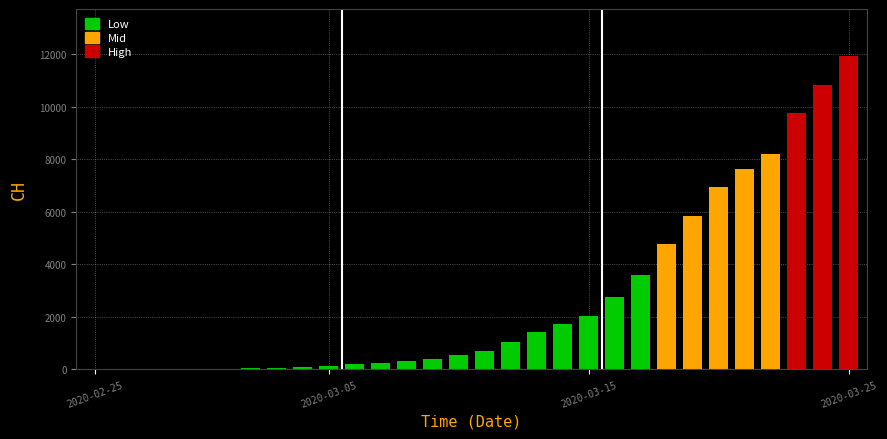

Which label corresponds to the largest value in the chart?

2020-03-25